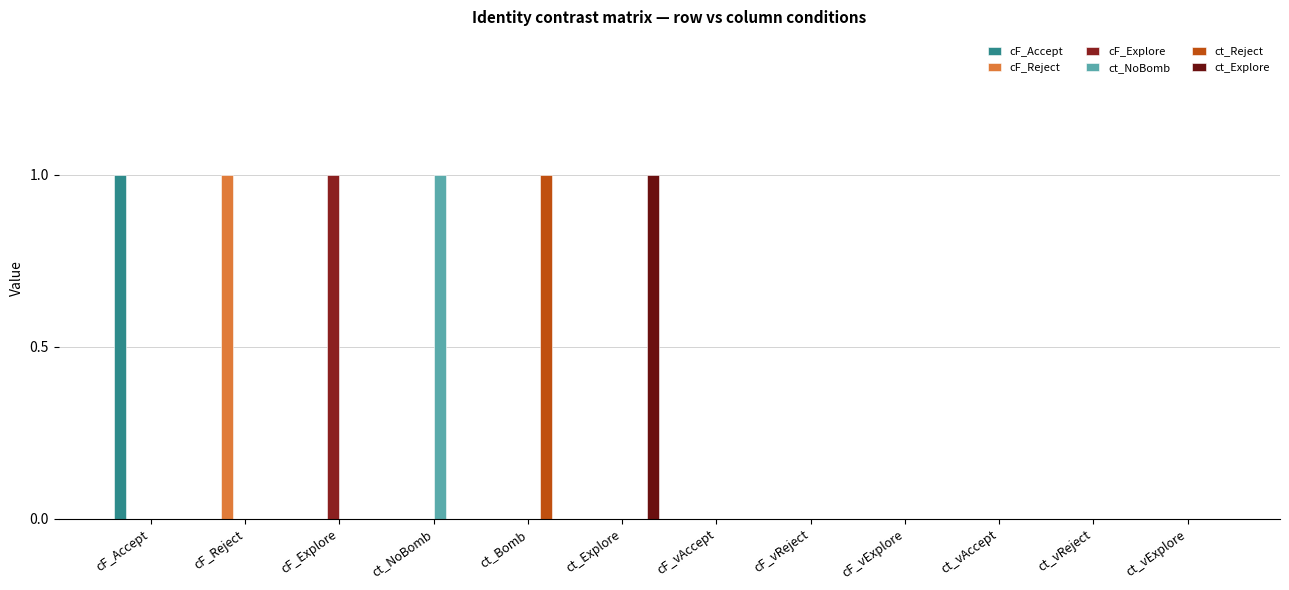

Are the bars grouped side by side (vs. stacked)?

Yes